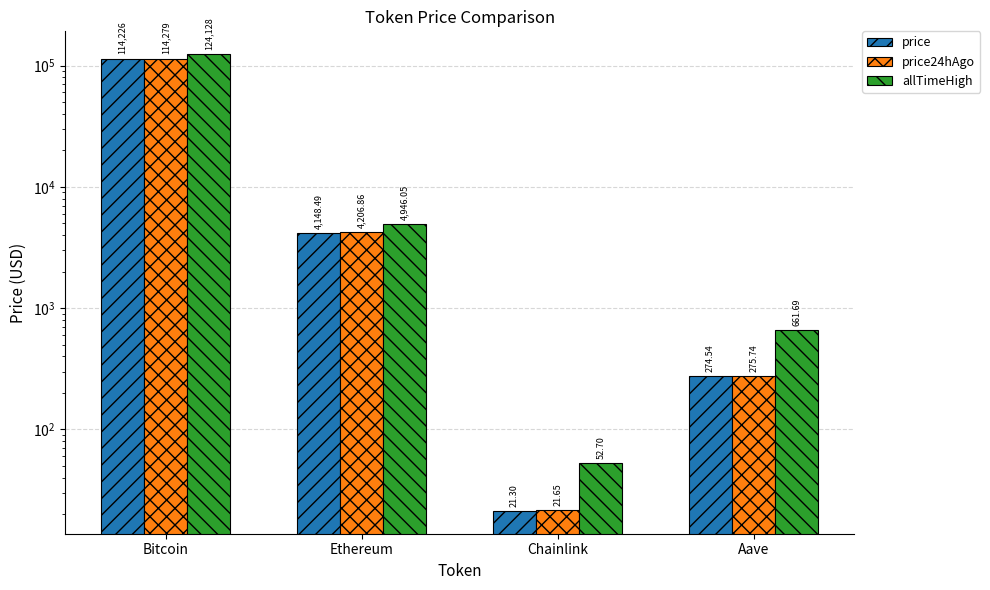

Reading left to right, list all the values displayed in this chart.

price: Bitcoin=114226.0	Ethereum=4148.5	Chainlink=21.3	Aave=274.5
price24hAgo: Bitcoin=114279.0	Ethereum=4206.9	Chainlink=21.6	Aave=275.7
allTimeHigh: Bitcoin=124128.0	Ethereum=4946.1	Chainlink=52.7	Aave=661.7